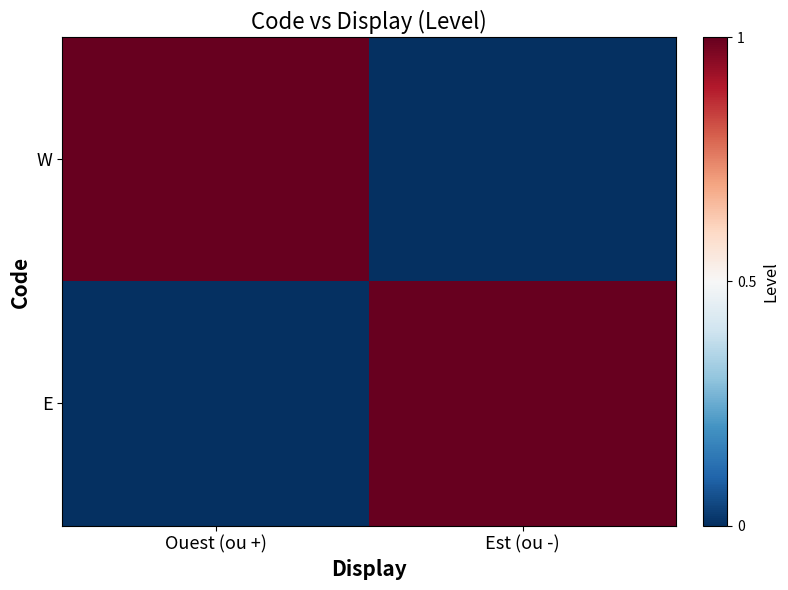

What is the difference between the highest and lowest values at Est (ou -)?

1